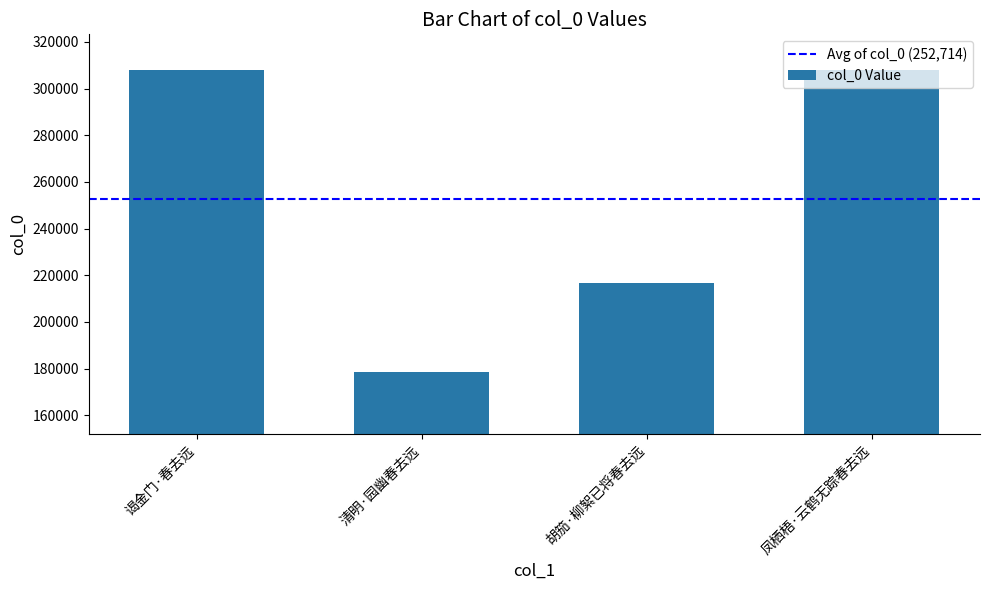

How many bars are there in total?

4